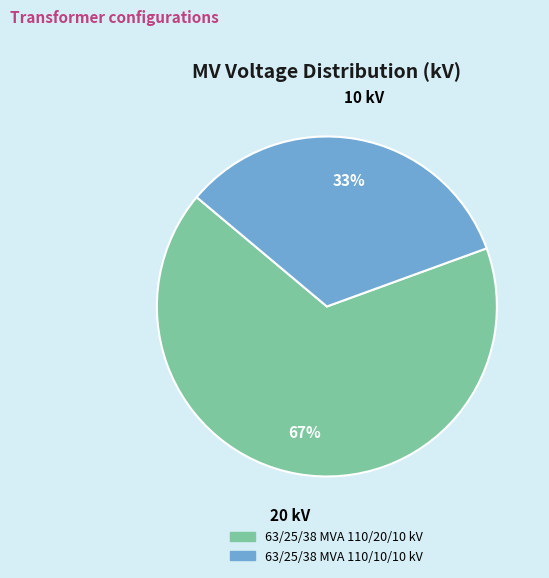

Do 63/25/38 MVA 110/20/10 kV and 63/25/38 MVA 110/10/10 kV together represent more than half of the pie?

Yes